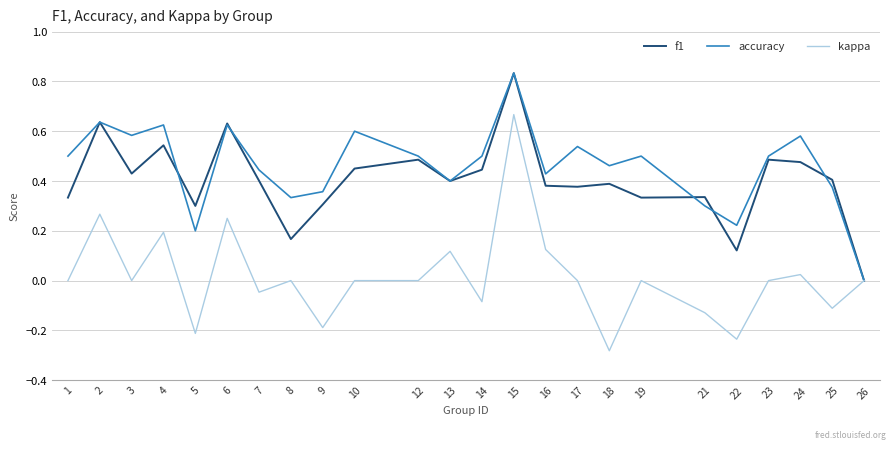

Is the value of f1 at 2 greater than the value of kappa at 14?

Yes